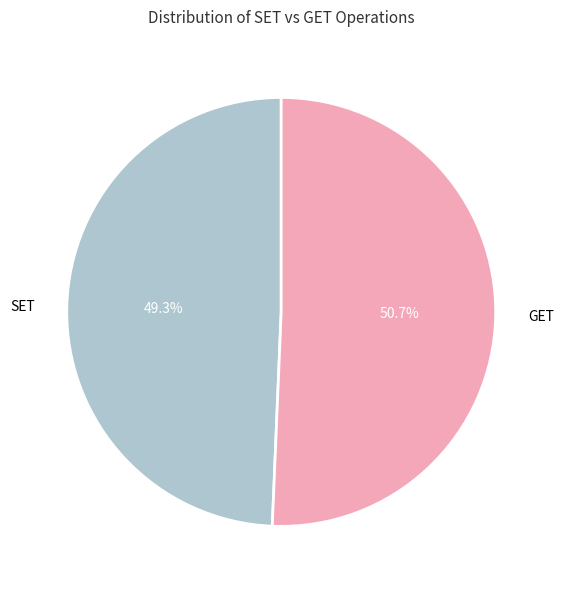

Combined, what portion of the pie is SET and GET?

100.0%